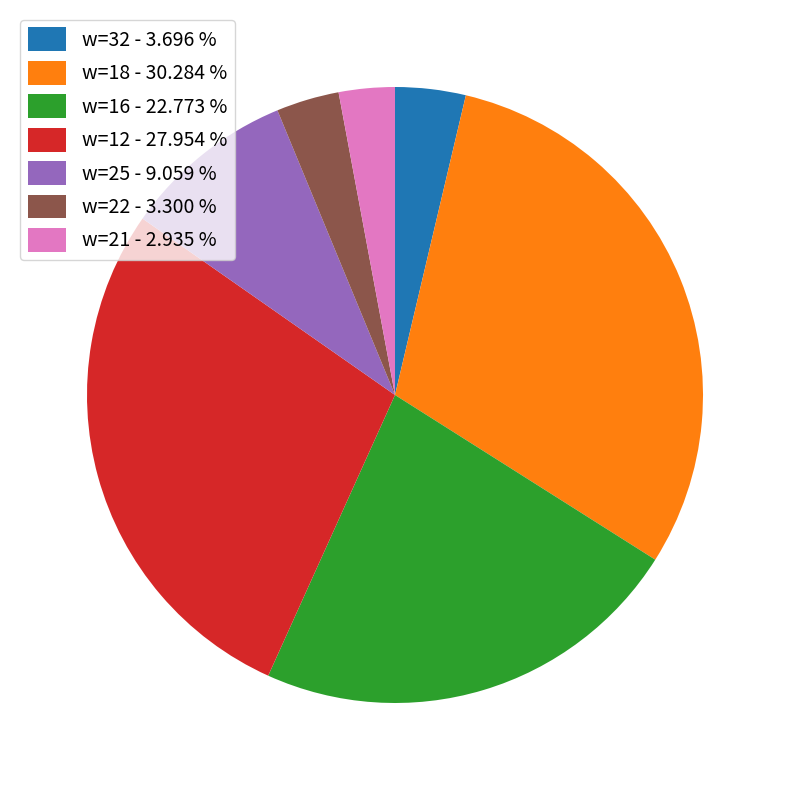

Is there a majority slice in this chart?

No